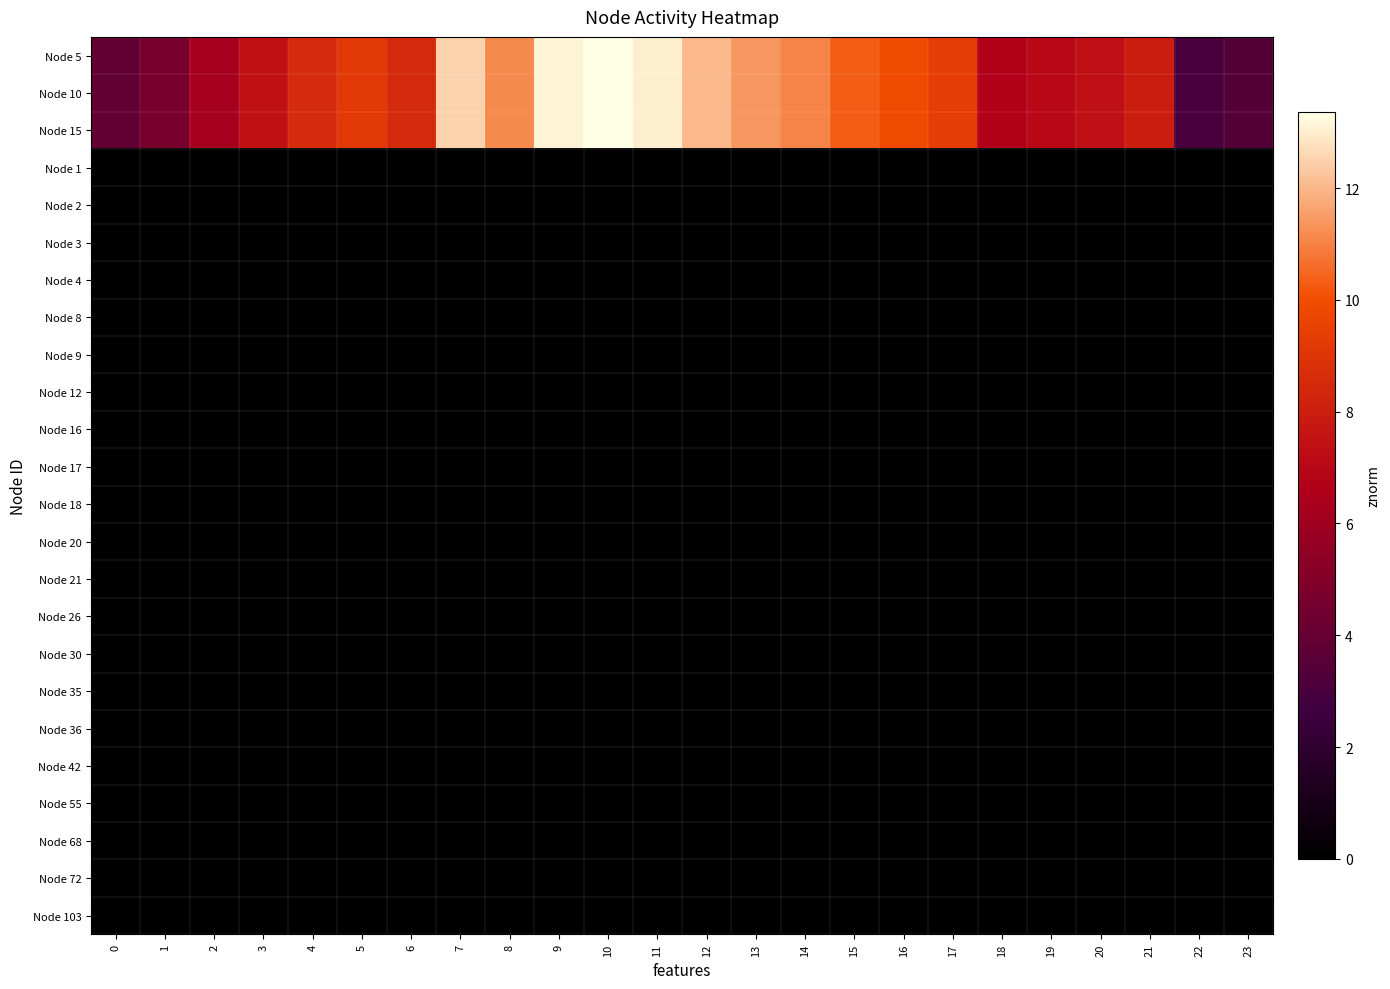

How many data points does each series have?

24